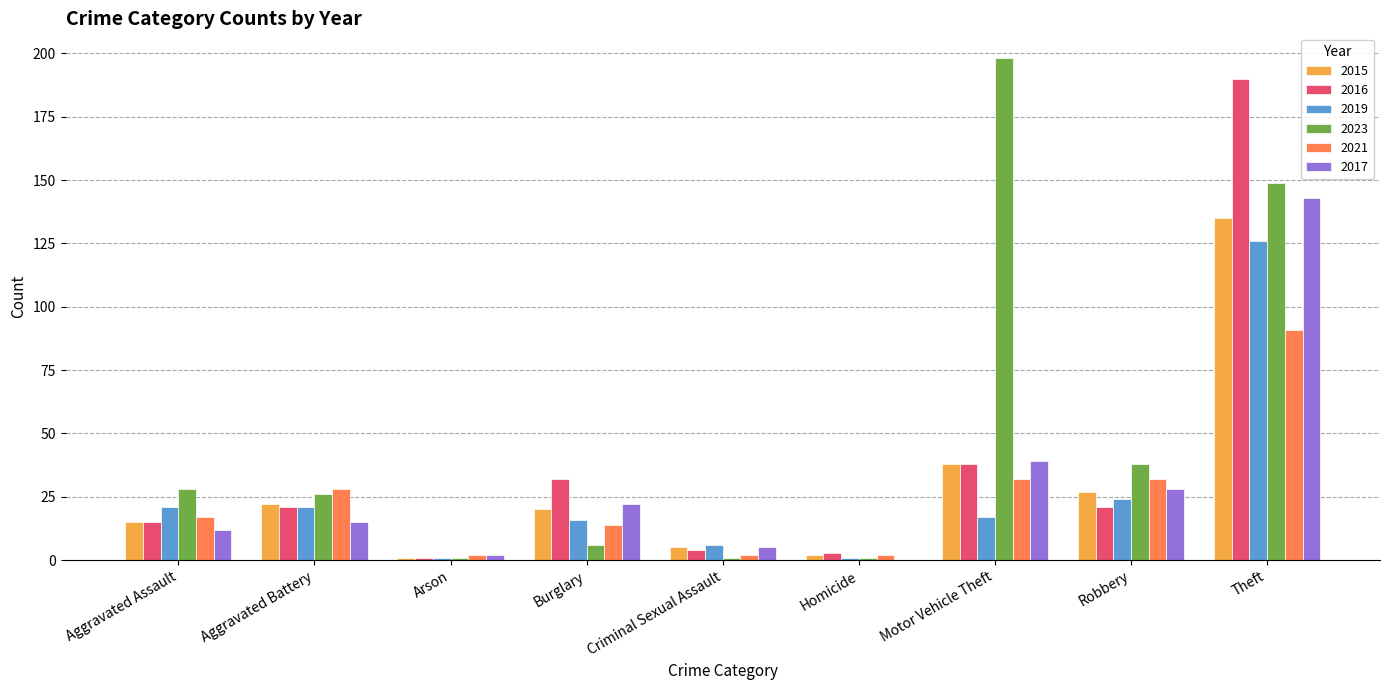

The value of 2015 at Robbery is 35. True or false?

False